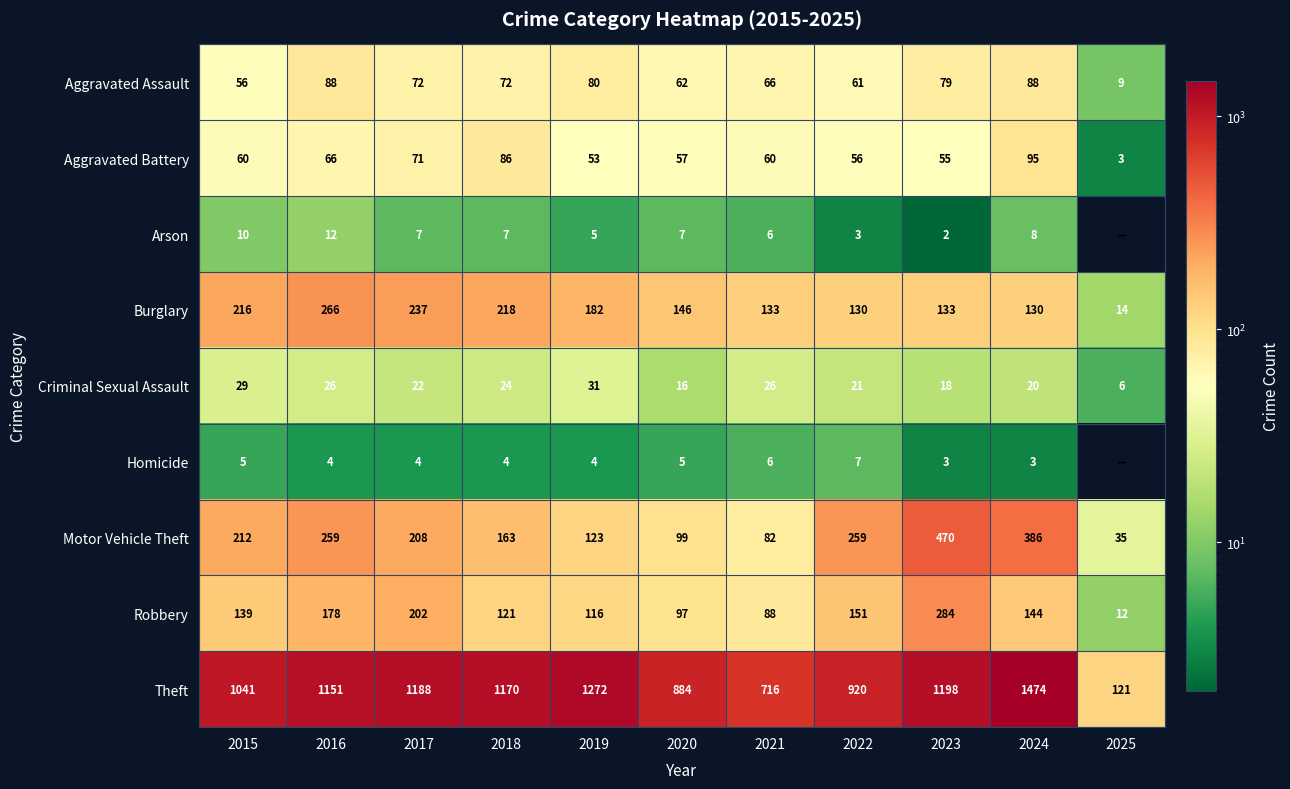

At which label is Aggravated Battery closest to 49?

2019